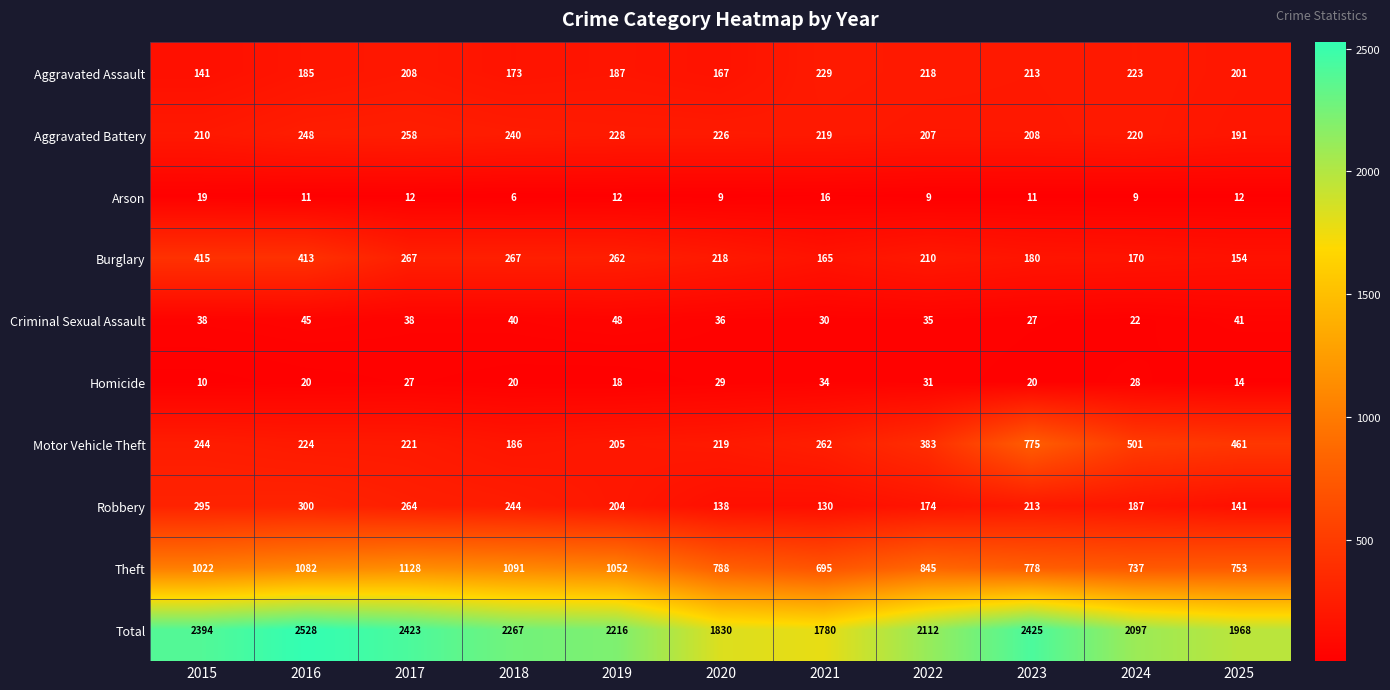

Which series changed the most between 2018 and 2023?

Motor Vehicle Theft